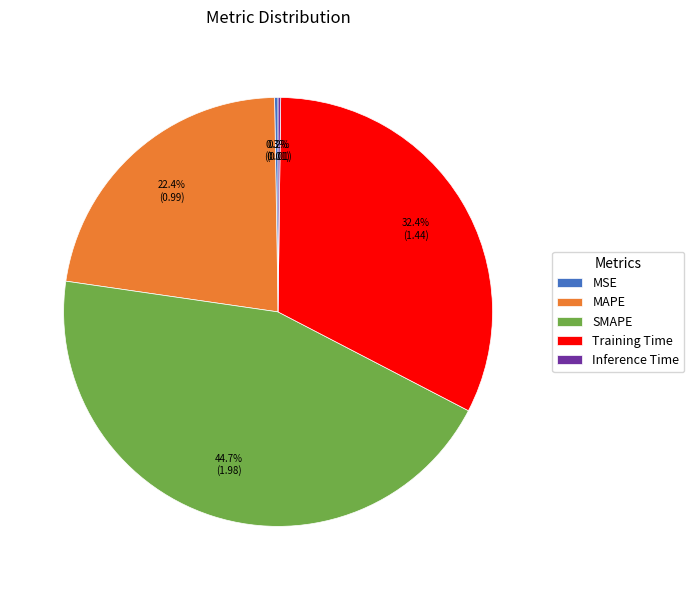

Is it true that Training Time is 42% of the pie?

False